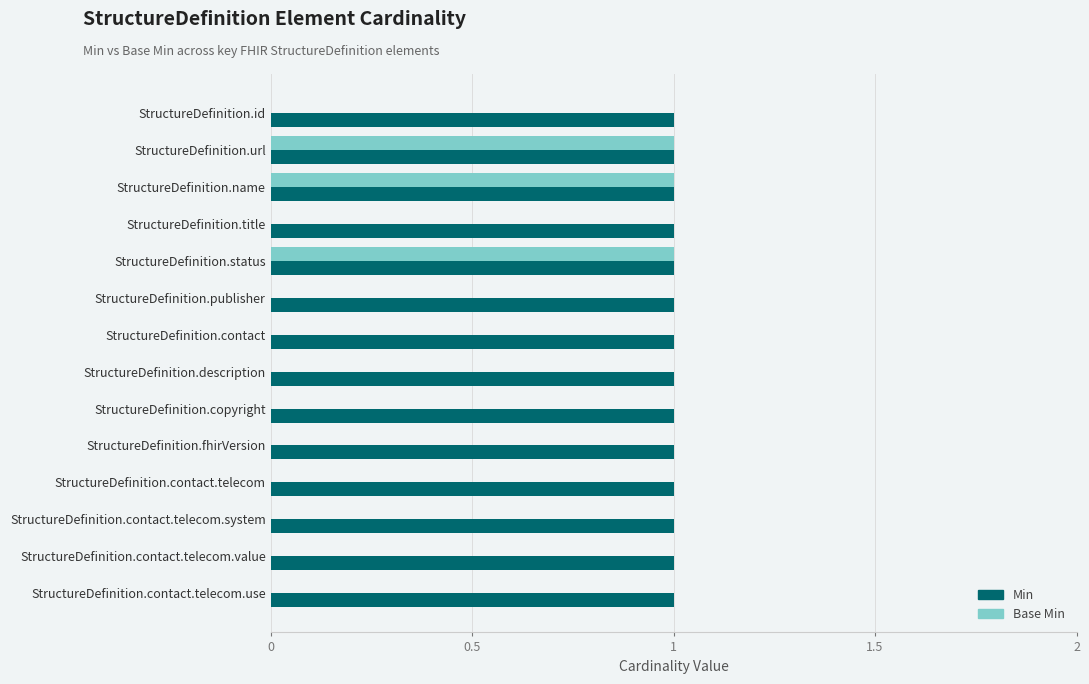

Which series changed the most between StructureDefinition.url and StructureDefinition.contact.telecom.use?

Base Min